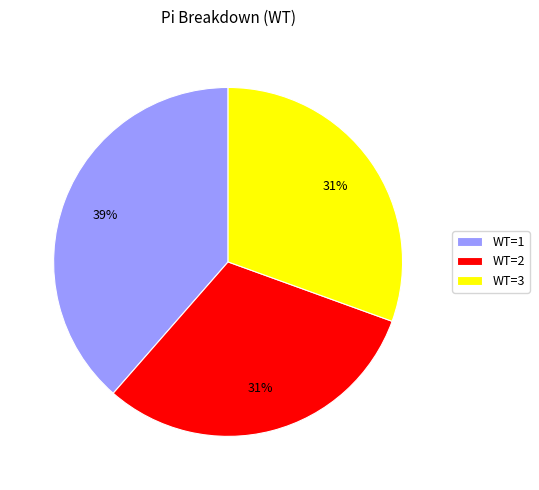

Combined, do WT=1 and WT=3 account for over 50%?

Yes